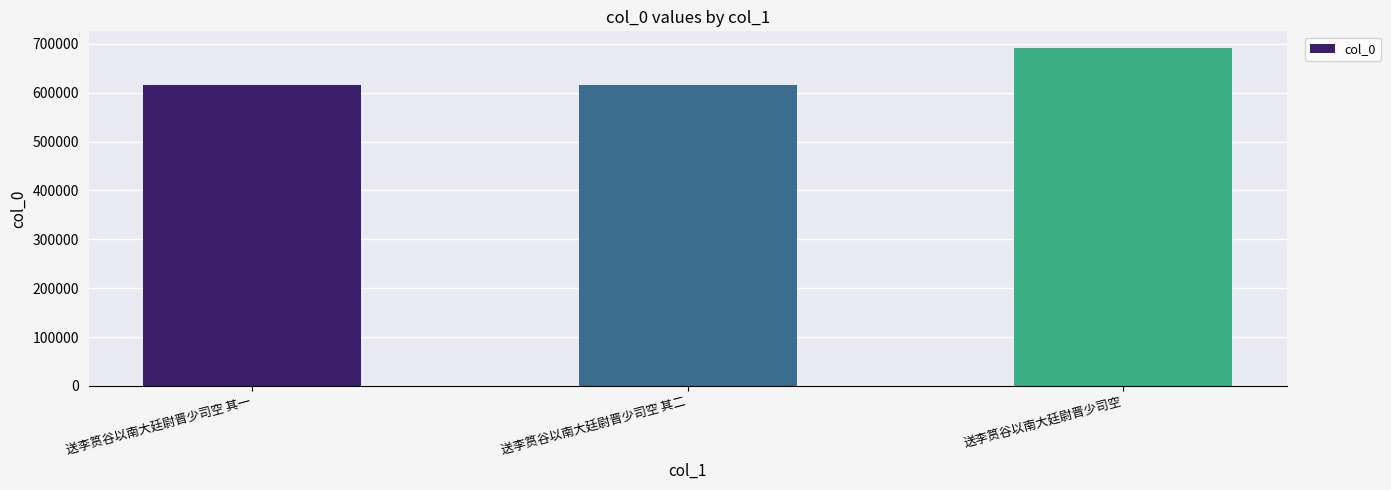

What is the average value?

640867